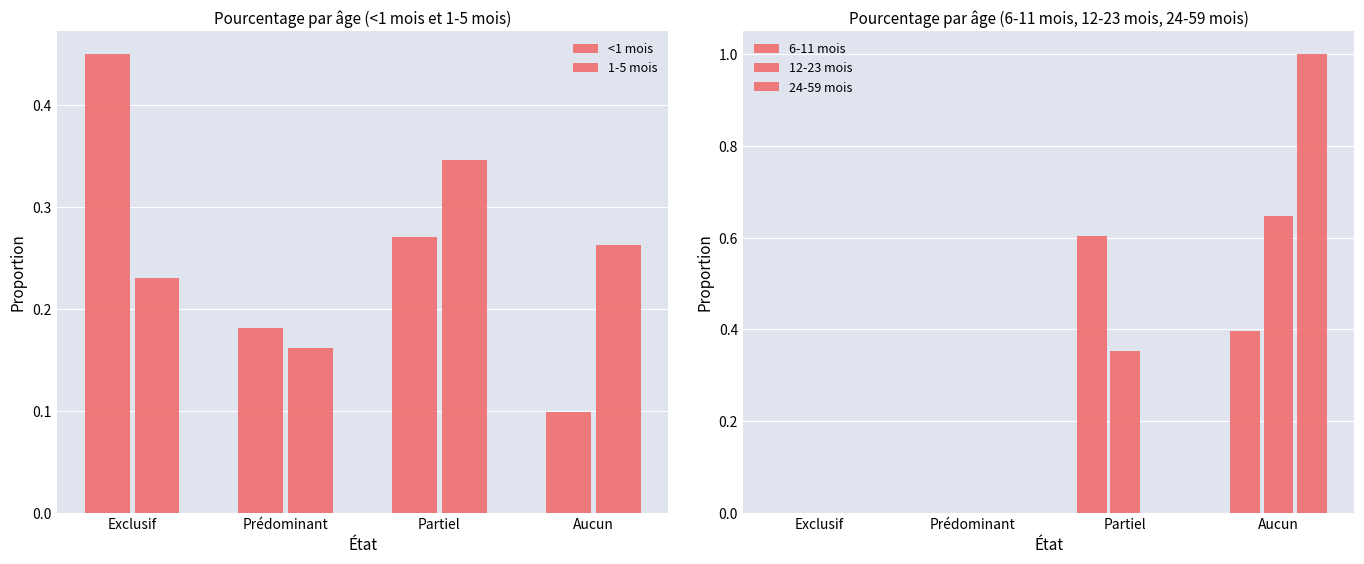

What are all the series names shown in the legend?

<1 mois, 1-5 mois, 6-11 mois, 12-23 mois, 24-59 mois